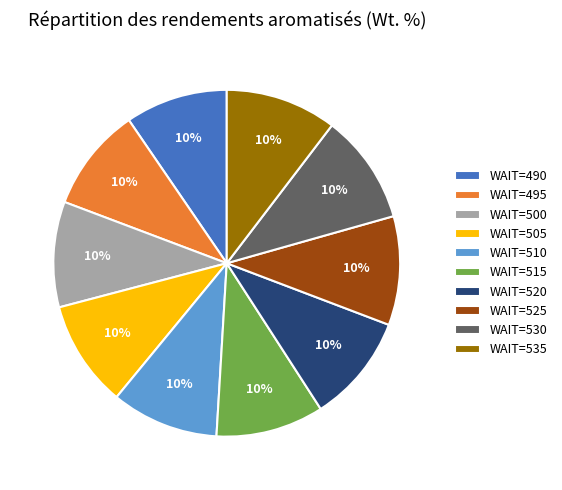

Is there any slice that represents more than half of the pie?

No